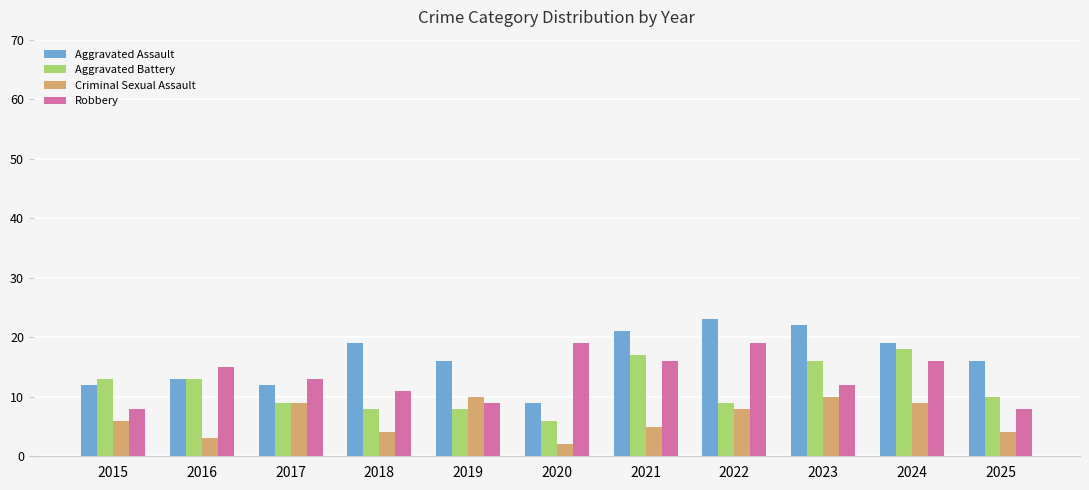

What is the maximum value for Aggravated Battery?

18